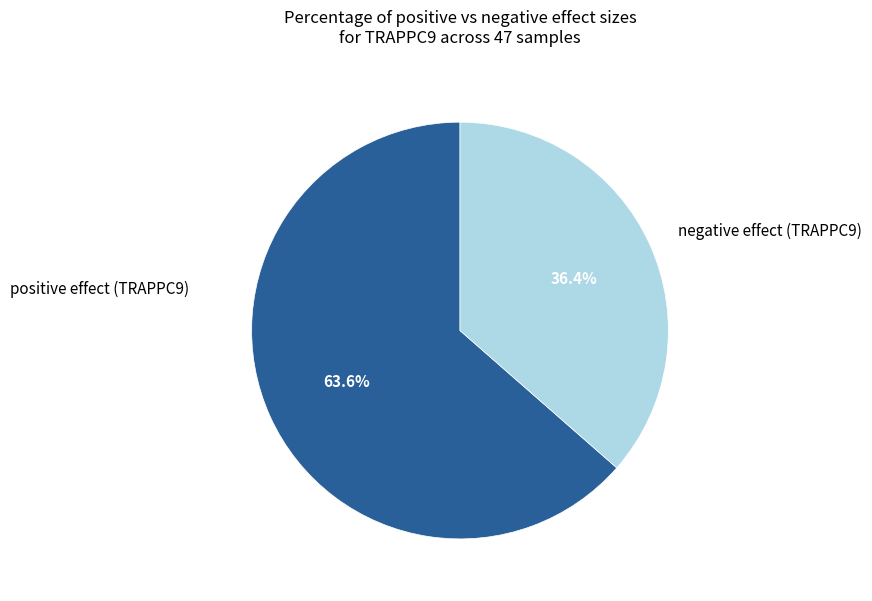

How many segments does this pie chart have?

2